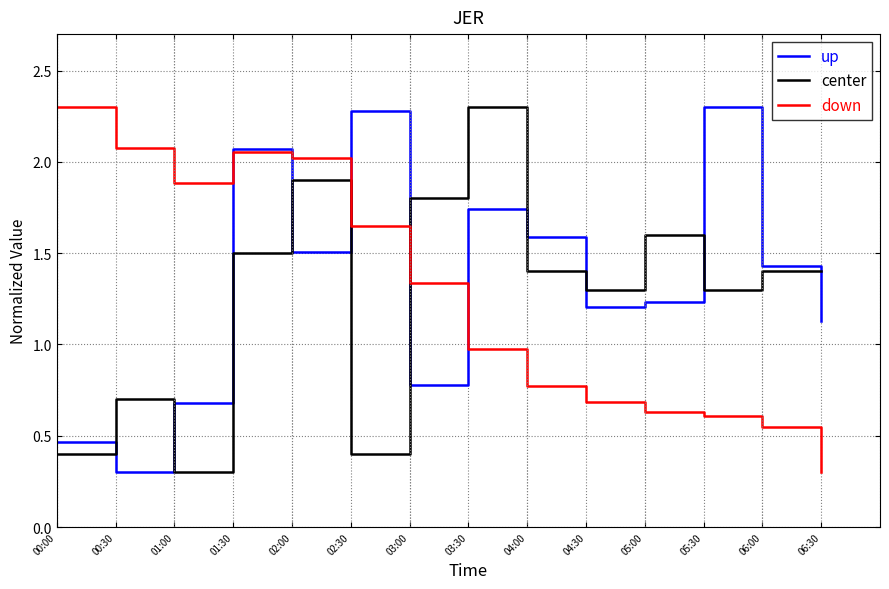

After their last crossing, which series has the higher values: up or center?

center